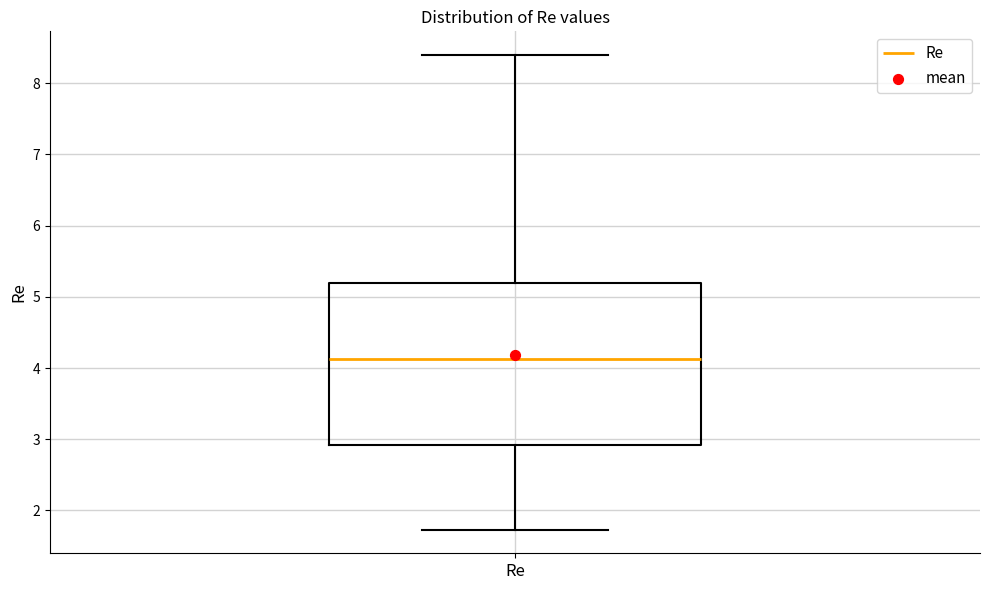

Read this box plot against the y-axis: the position of the median line, the range covered by the box, and the ends of both whiskers. The values are not printed on the chart, so give them approximately, as read against the axis.

median 4.1, box 2.9 to 5.2, whiskers 1.7 to 8.4